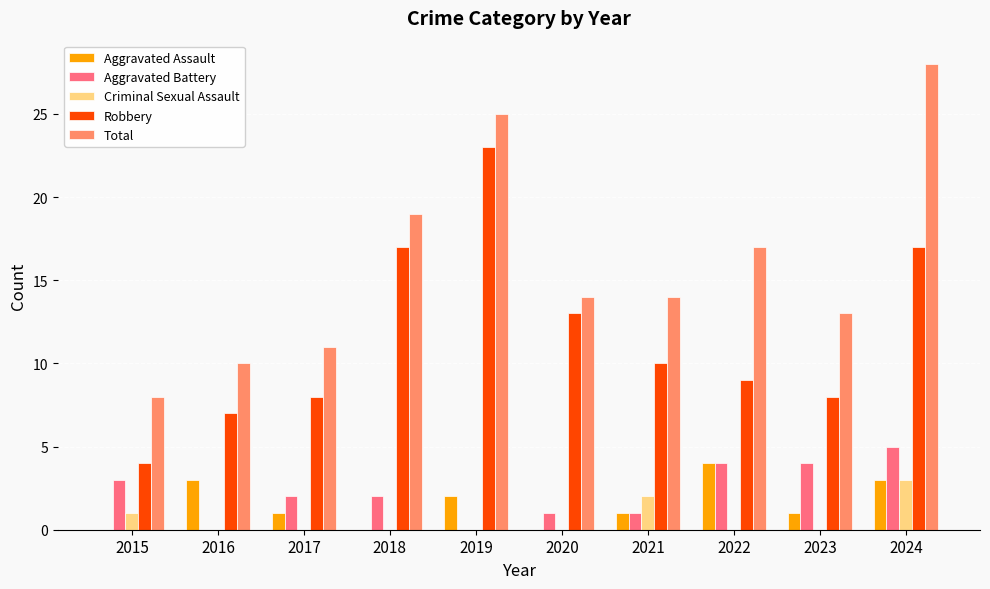

Which series changed the most between 2022 and 2023?

Total